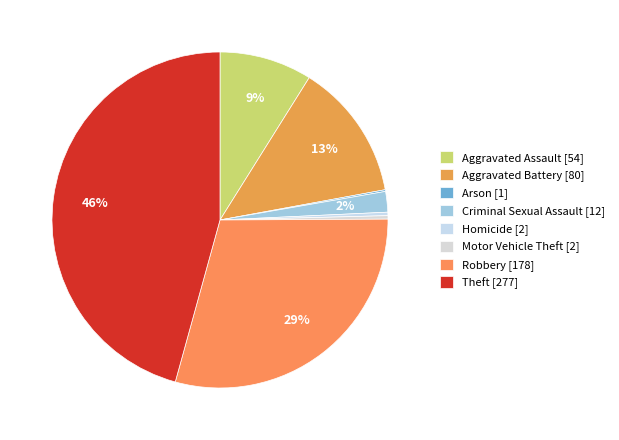

How many slices are in this pie chart?

8